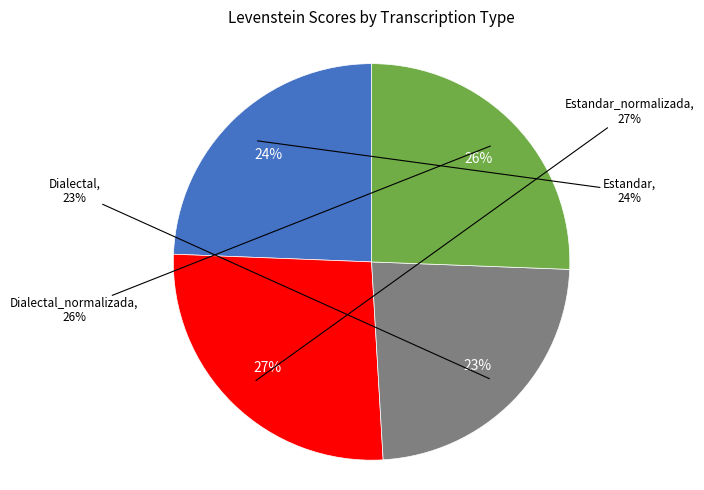

How many slices are in this pie chart?

4